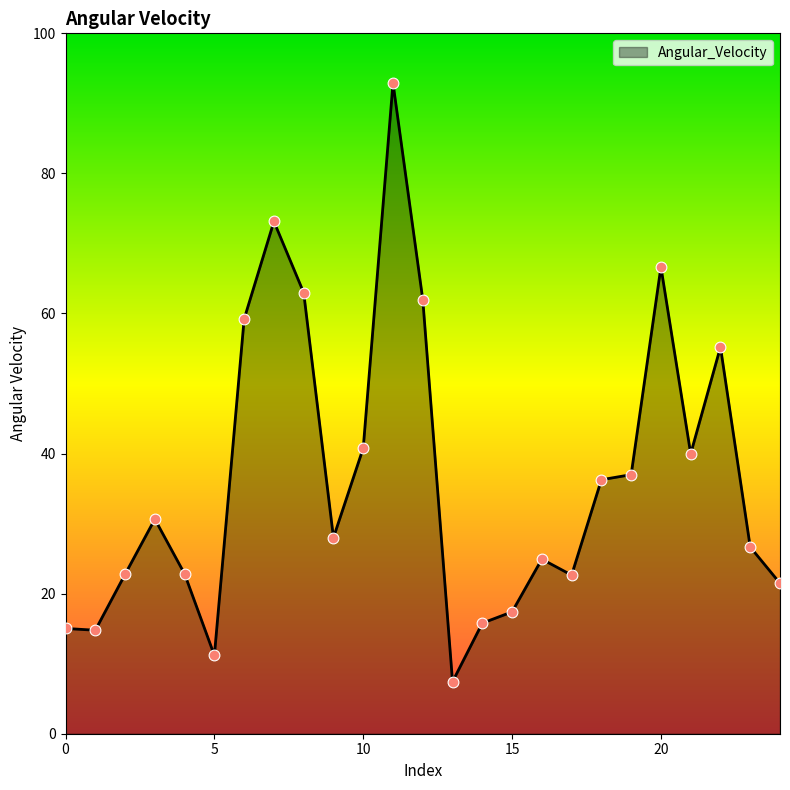

What is the minimum value shown in the chart?

7.4